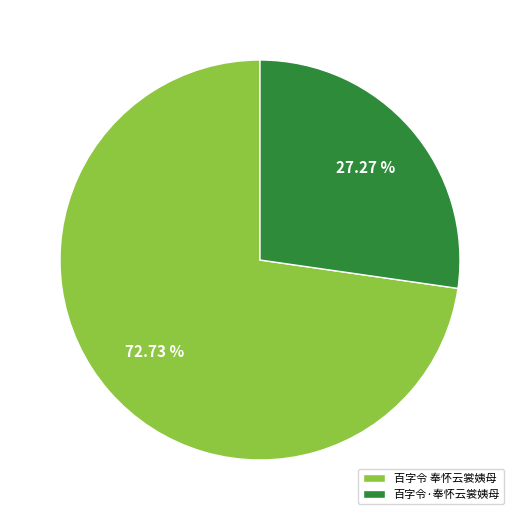

What is the majority slice?

百字令 奉怀云裳姨母